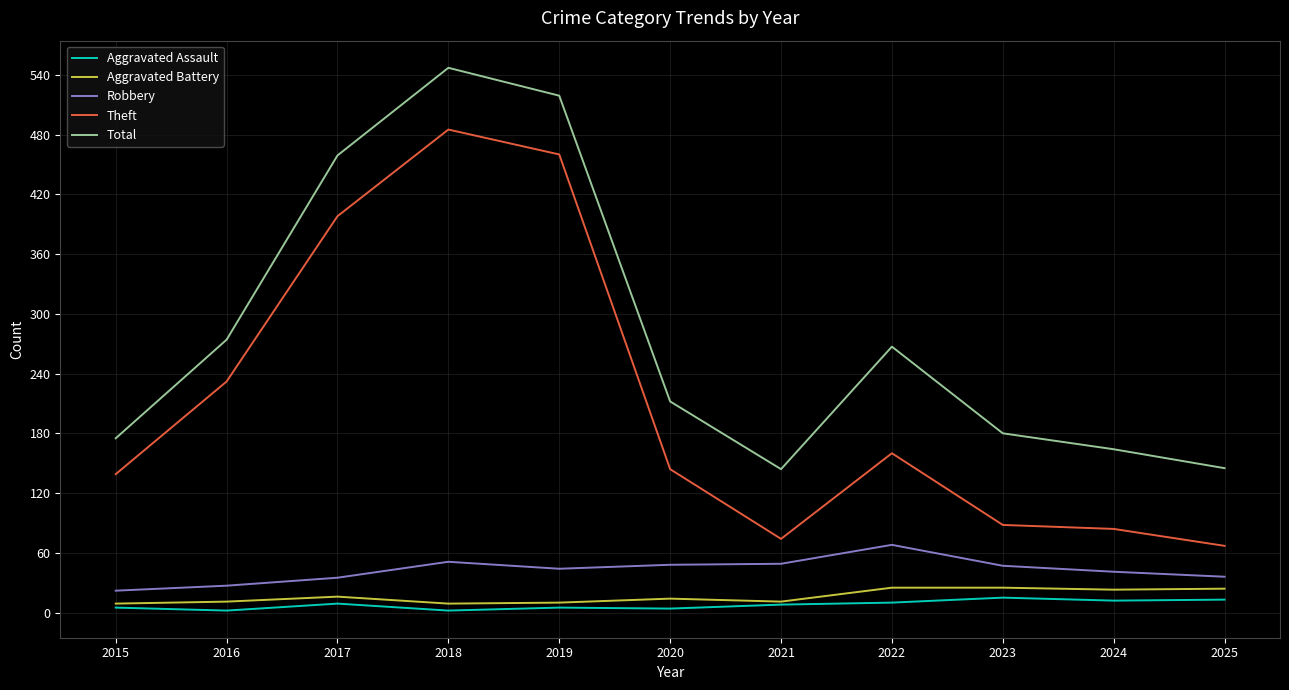

True or false: Robbery and Total intersect in this chart.

False